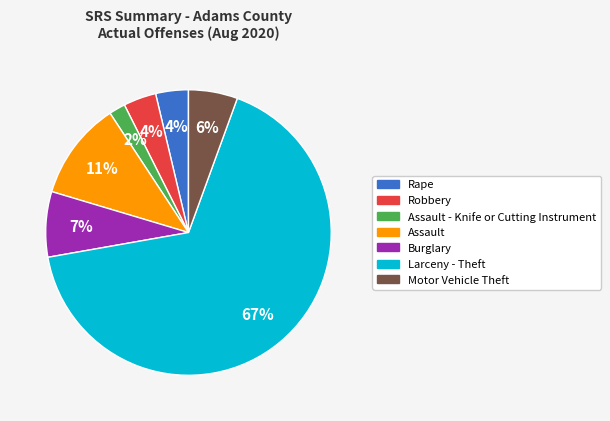

Is there a majority slice in this chart?

Yes